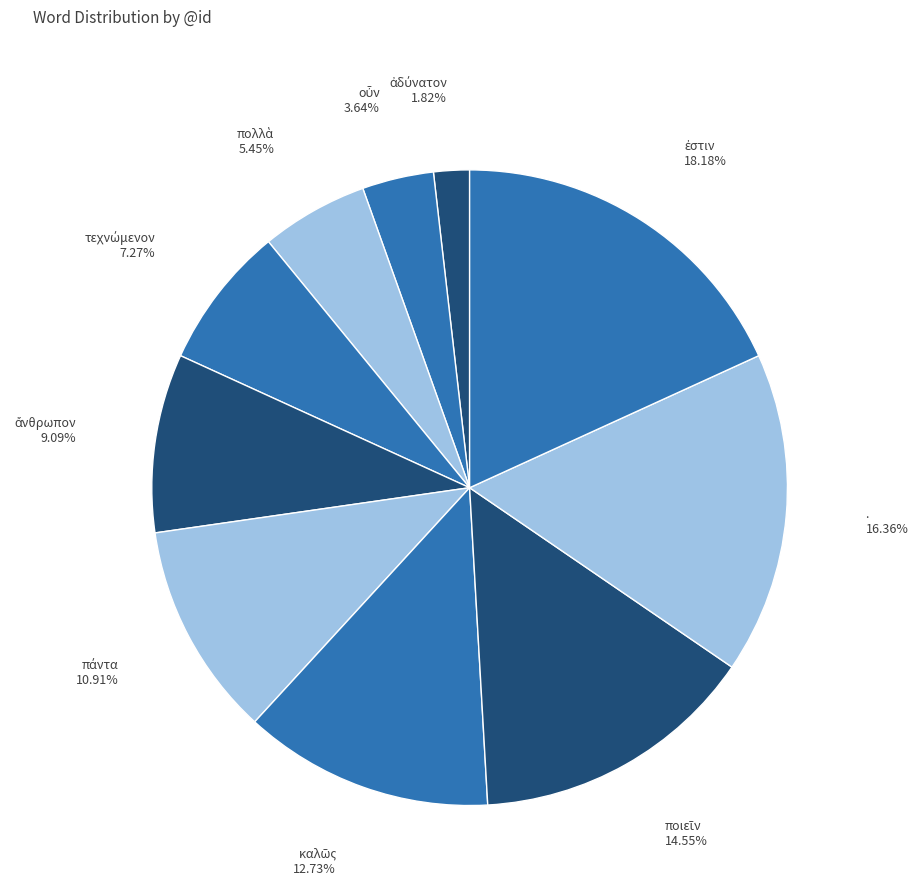

To the nearest percent, what is the difference between the largest and smallest slice percentages?

16%